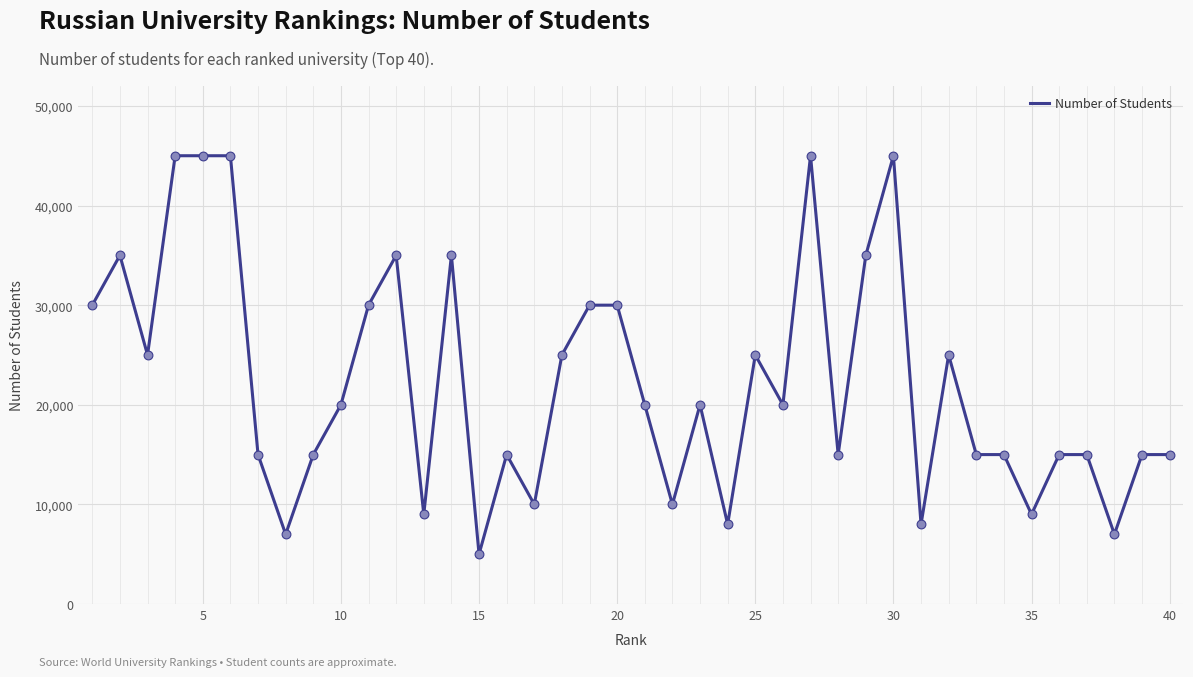

What is the minimum value shown in the chart?

4999